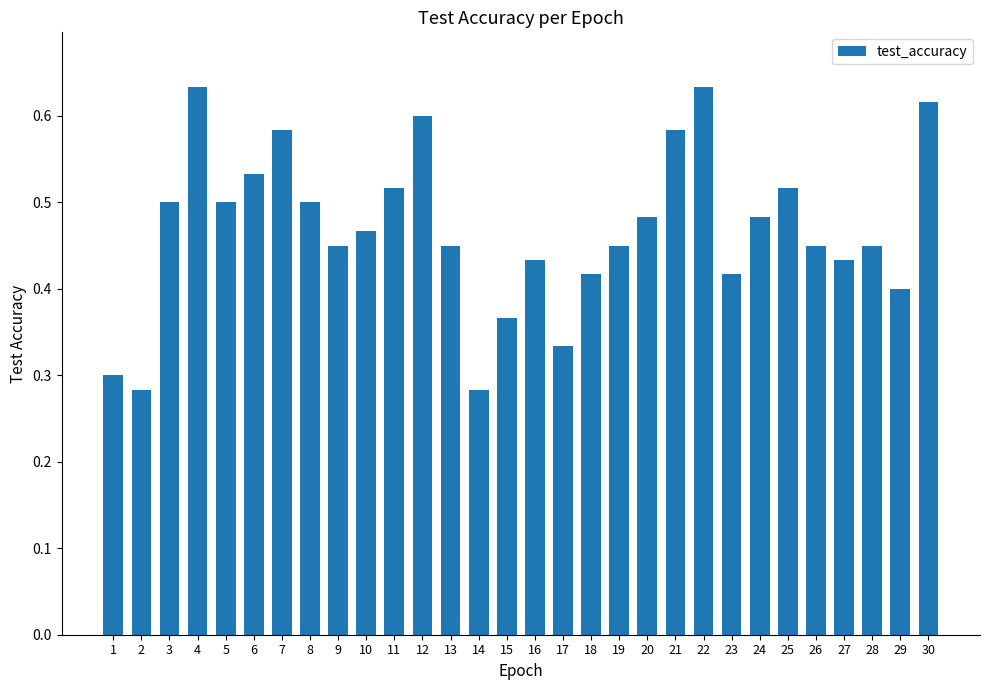

What is the sum of all values?

14.1